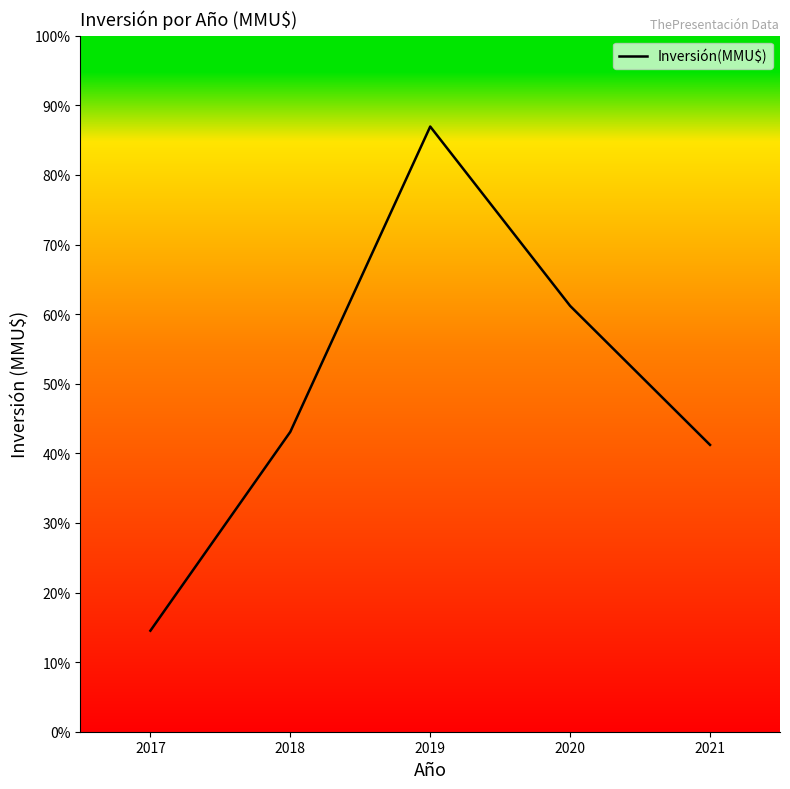

List the labels in order of value, largest first.

2019, 2020, 2018, 2021, 2017